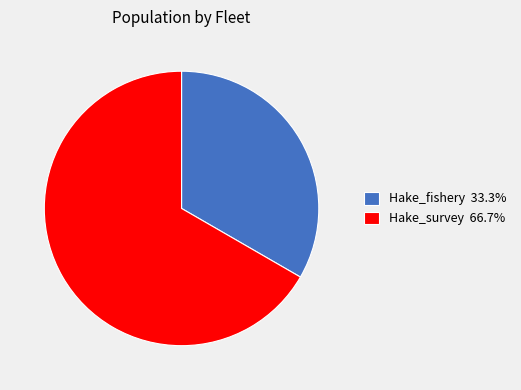

Approximately how many times larger is the value at Hake_fishery 33.3% compared to Hake_survey 66.7%?

0.5